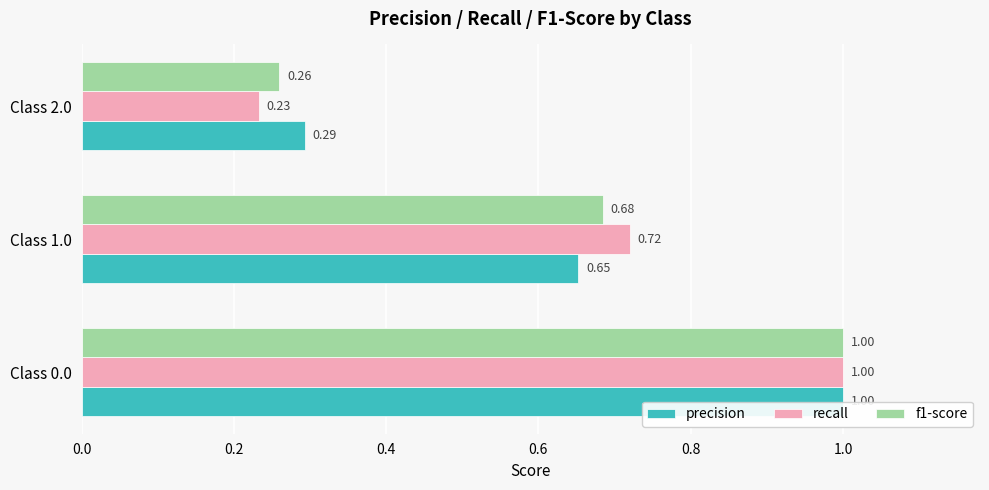

Rank the categories by f1-score value from lowest to highest.

Class 2.0, Class 1.0, Class 0.0